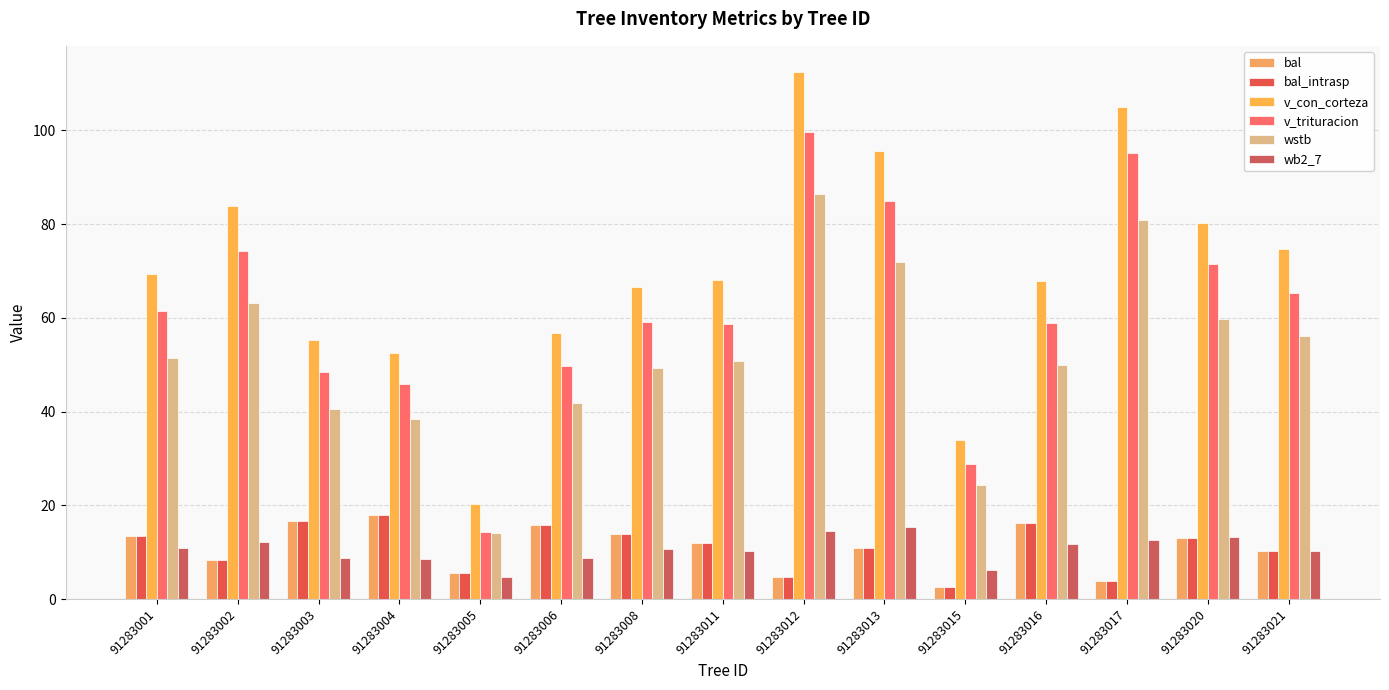

What is the smallest value displayed?

2.7